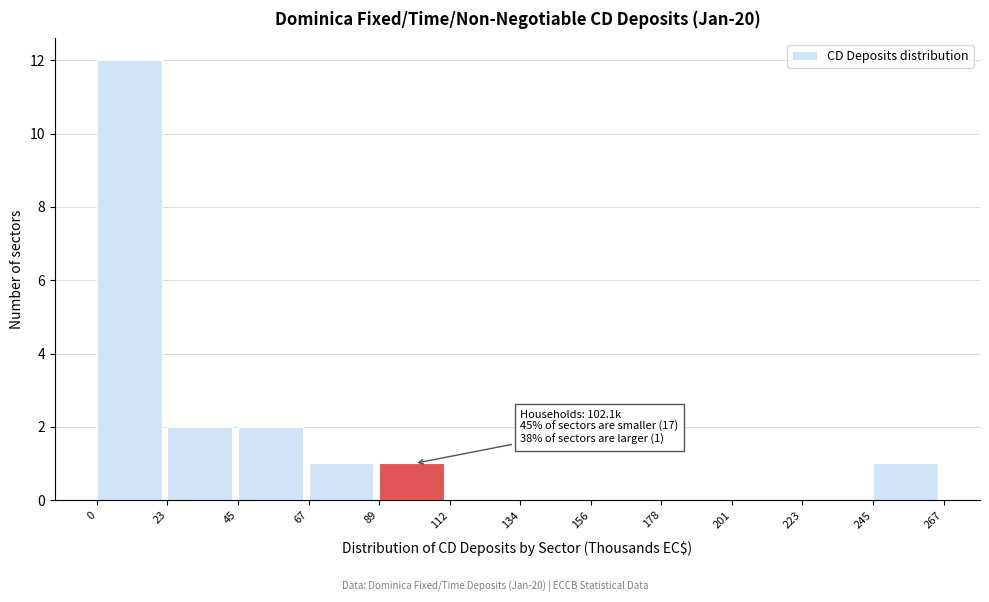

Over which range of the x-axis is the bar tallest?

0 to 23